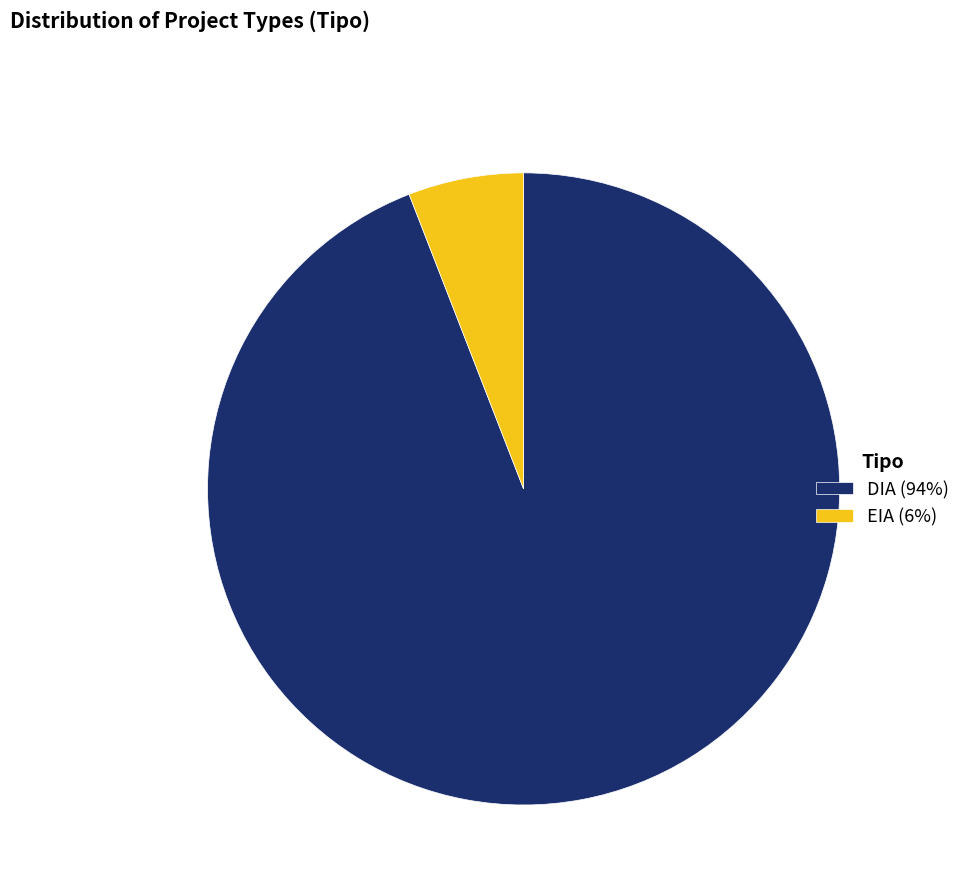

Is EIA the majority of the pie?

No